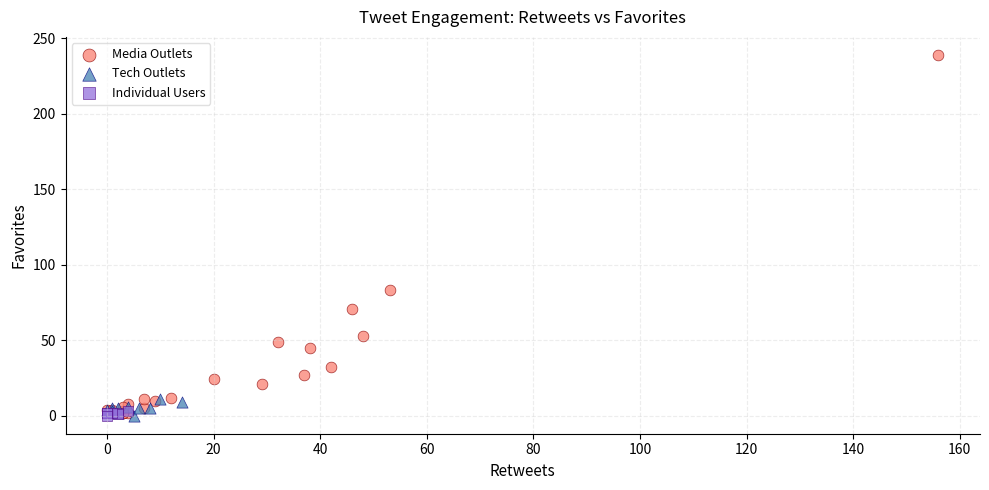

Which series has the largest Y range (max minus min)?

Media Outlets